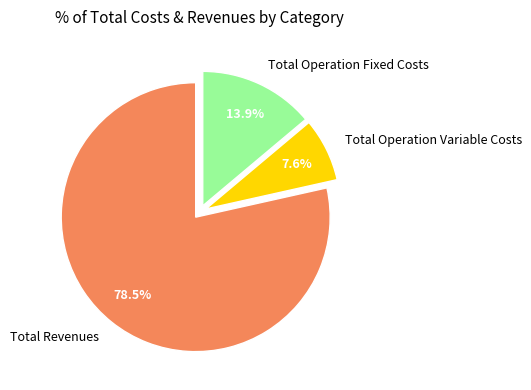

Does Total Operation Variable Costs account for over 50% of the chart?

No